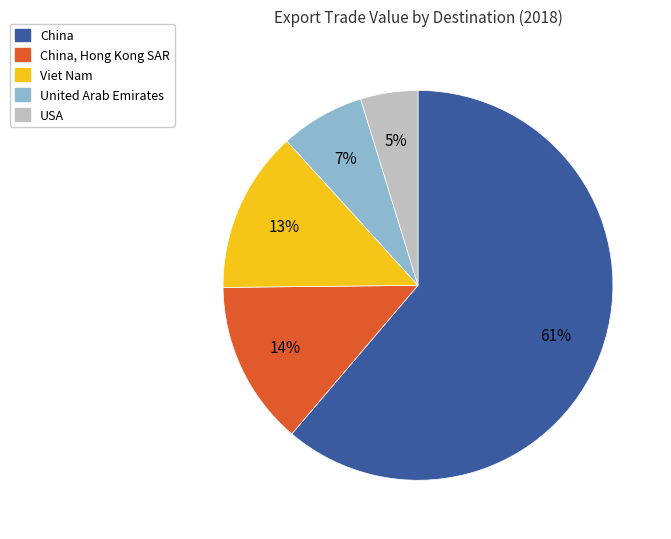

To the nearest percent, what is the difference between the largest and smallest slice percentages?

56%